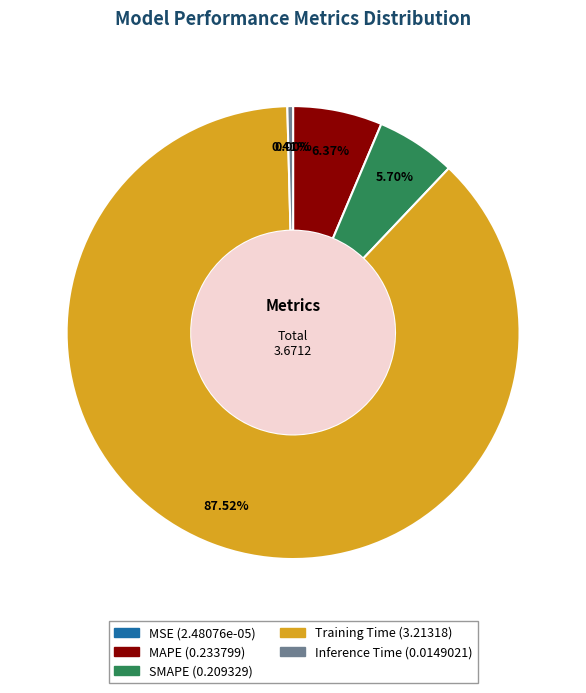

Do SMAPE and Training Time together represent more than half of the pie?

Yes